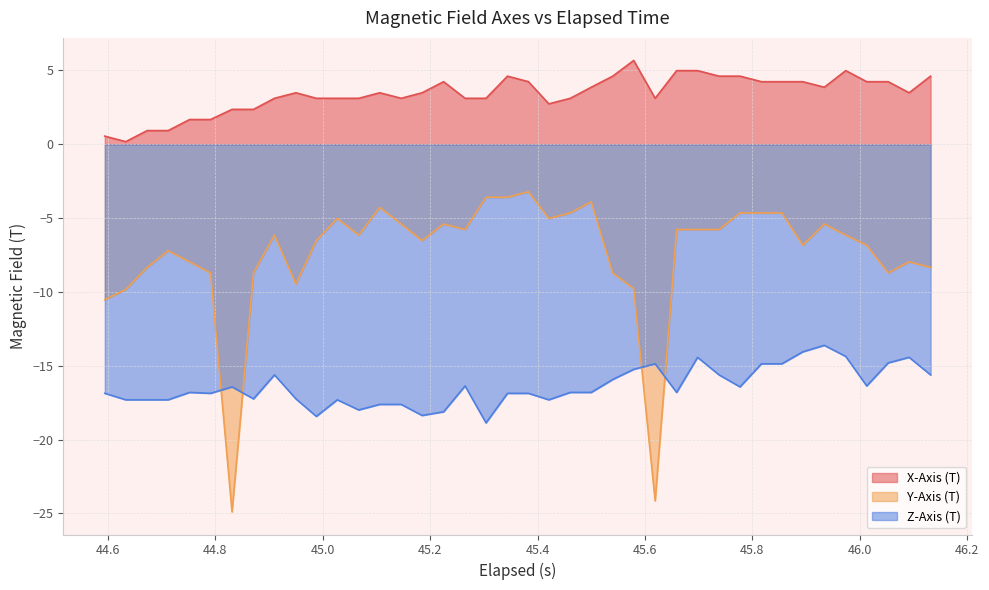

List the series in order of their overall mean, lowest first.

Z-Axis (T), Y-Axis (T), X-Axis (T)